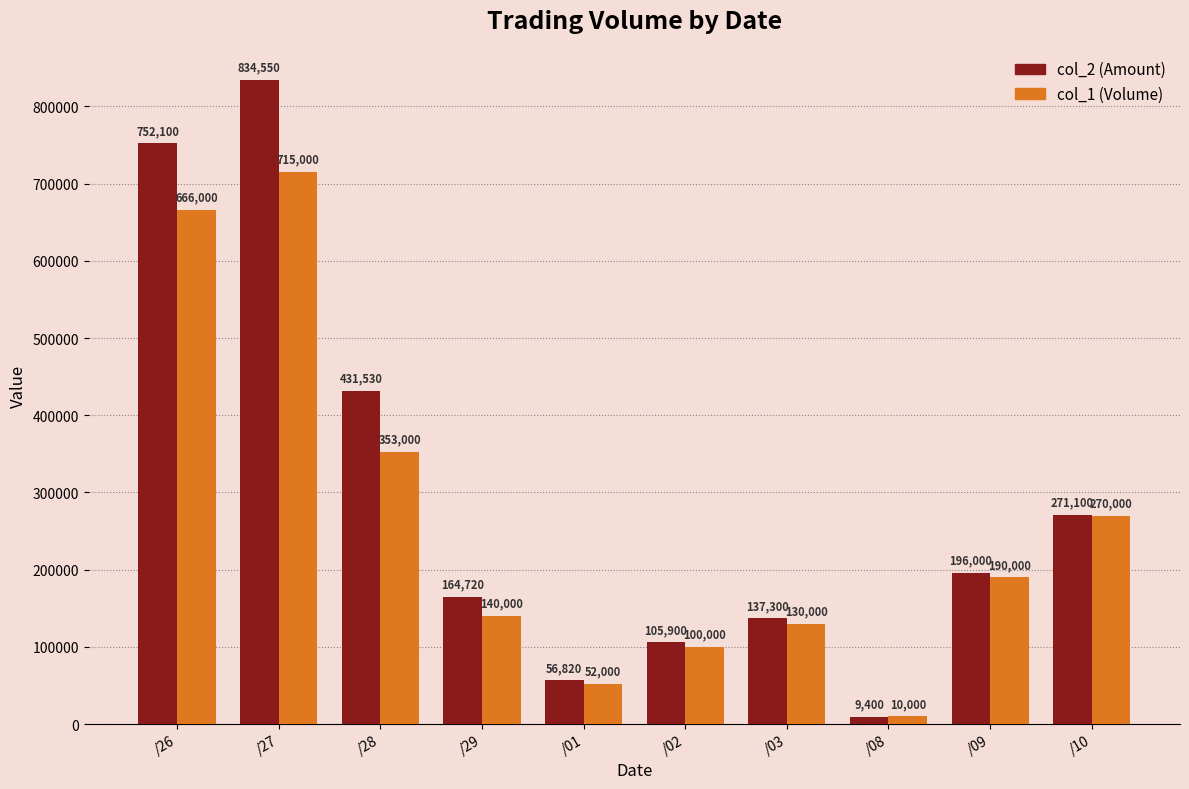

What is the average value of the col_2 (Amount) series?

295942